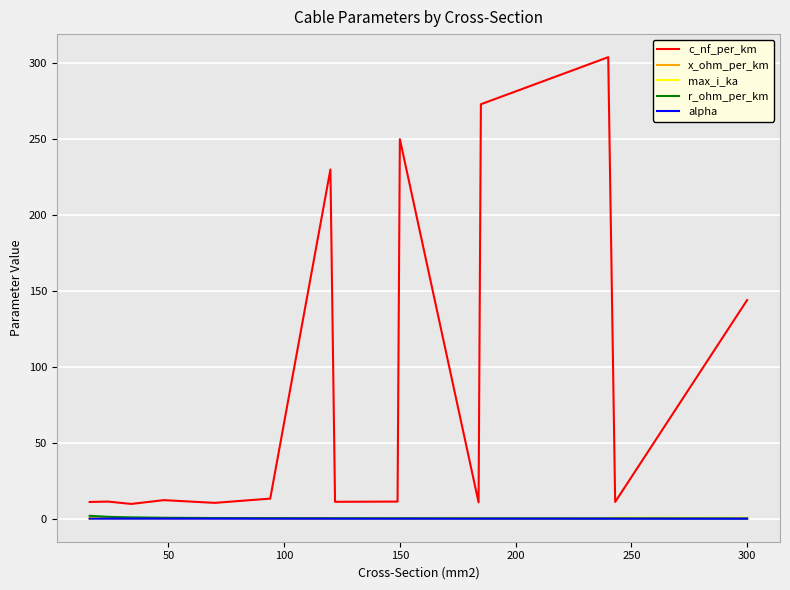

What is the difference between the second highest and minimum values in the x_ohm_per_km series?

0.2